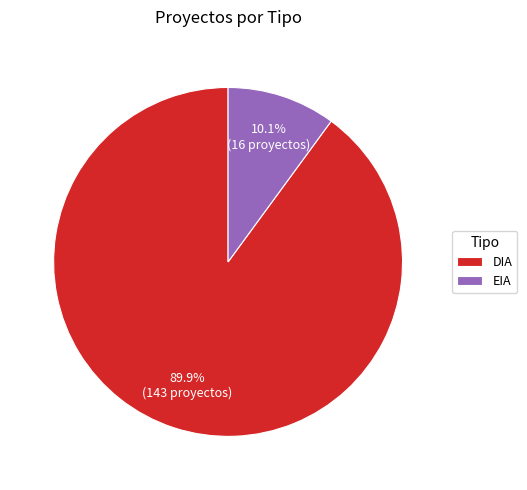

The DIA slice represents 96% of the pie. True or false?

False